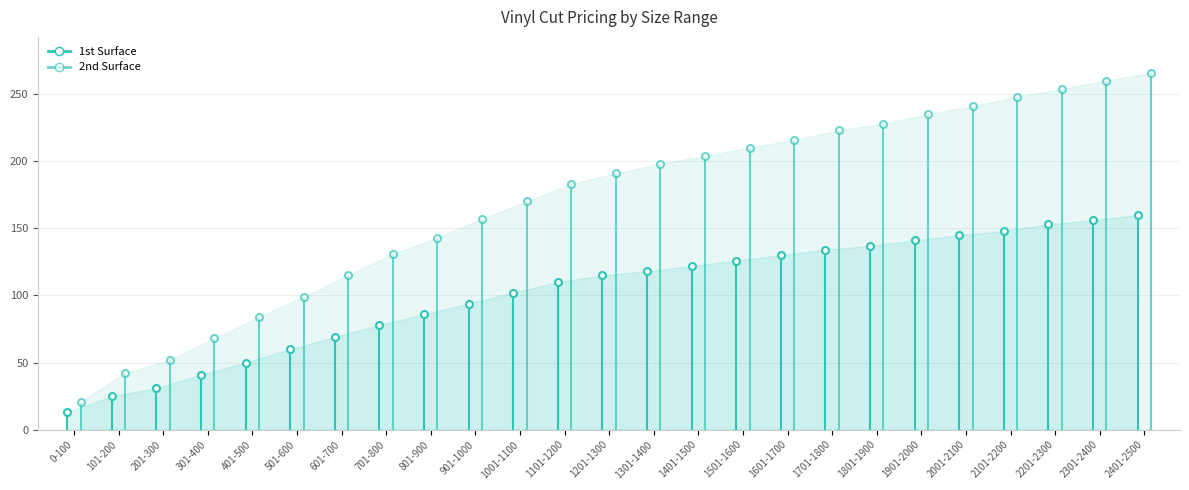

At which label does 1st Surface reach its minimum?

0-100